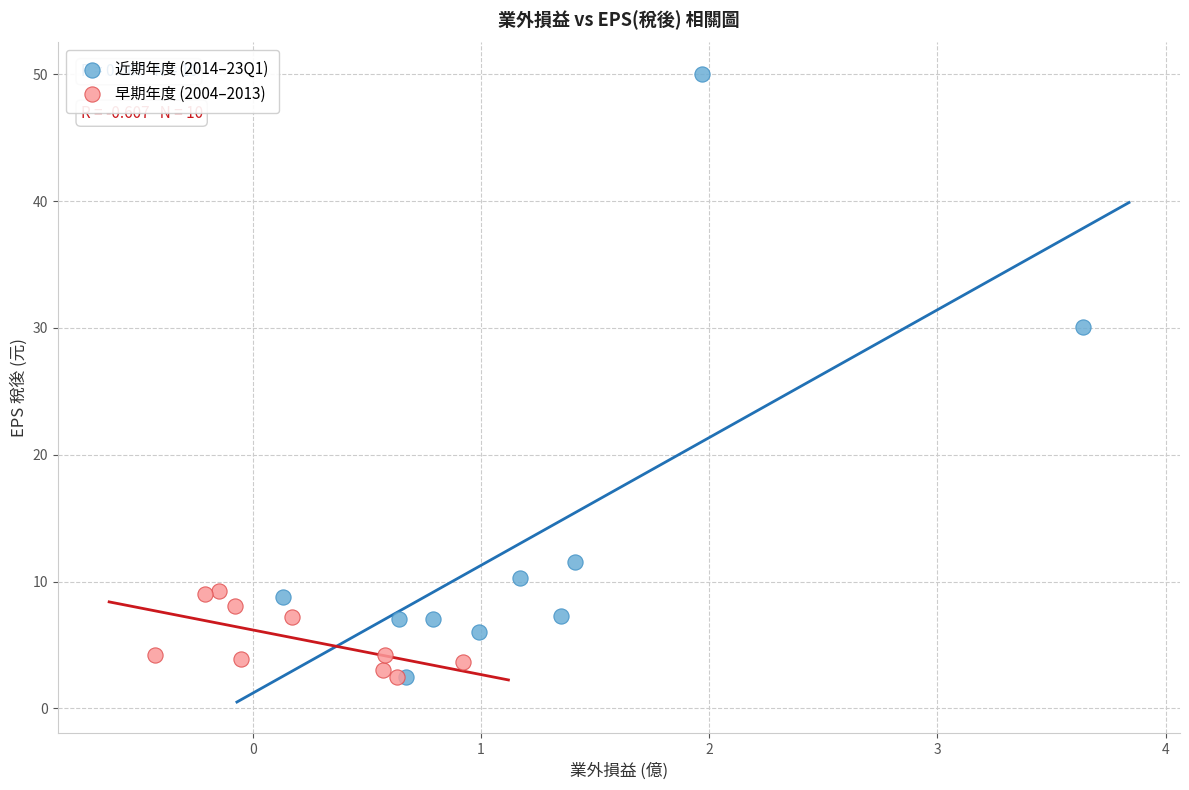

Which series contains the highest Y value?

近期年度 (2014–23Q1)